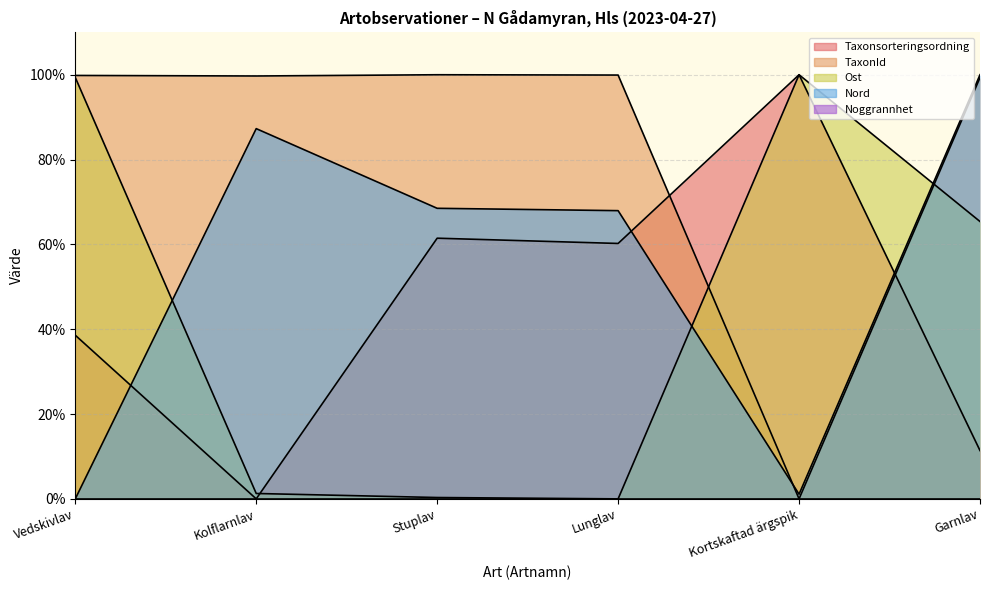

After their last crossing, which series has the higher values: Taxonsorteringsordning or TaxonId?

TaxonId